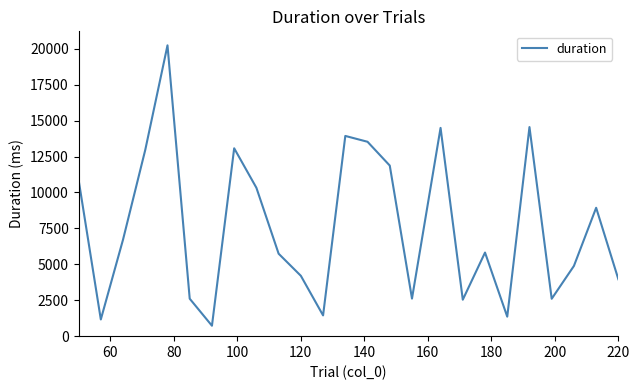

What is the difference between the maximum and minimum values?

19515.6